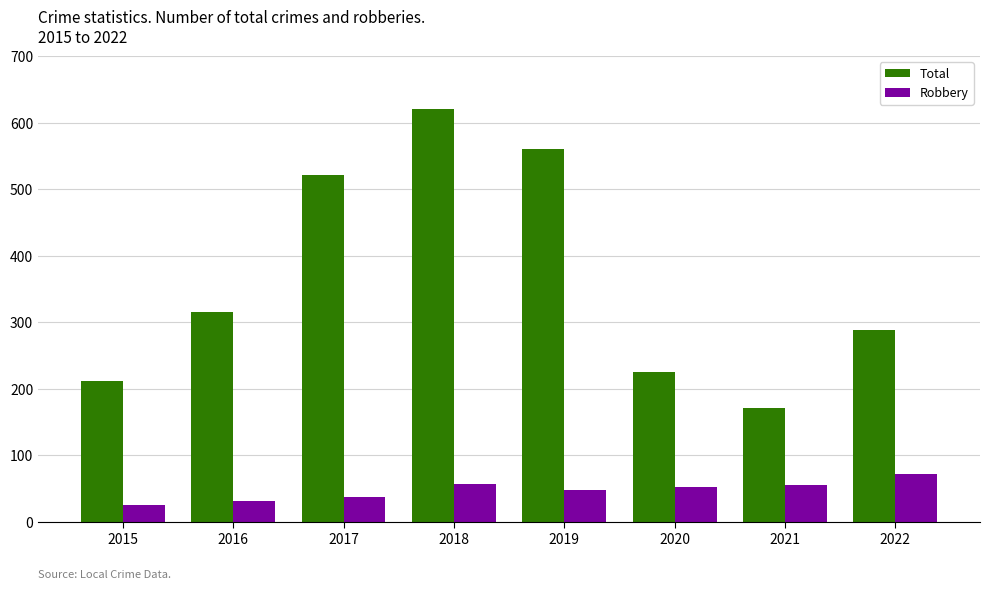

Which category has the highest value in the Total series?

2018